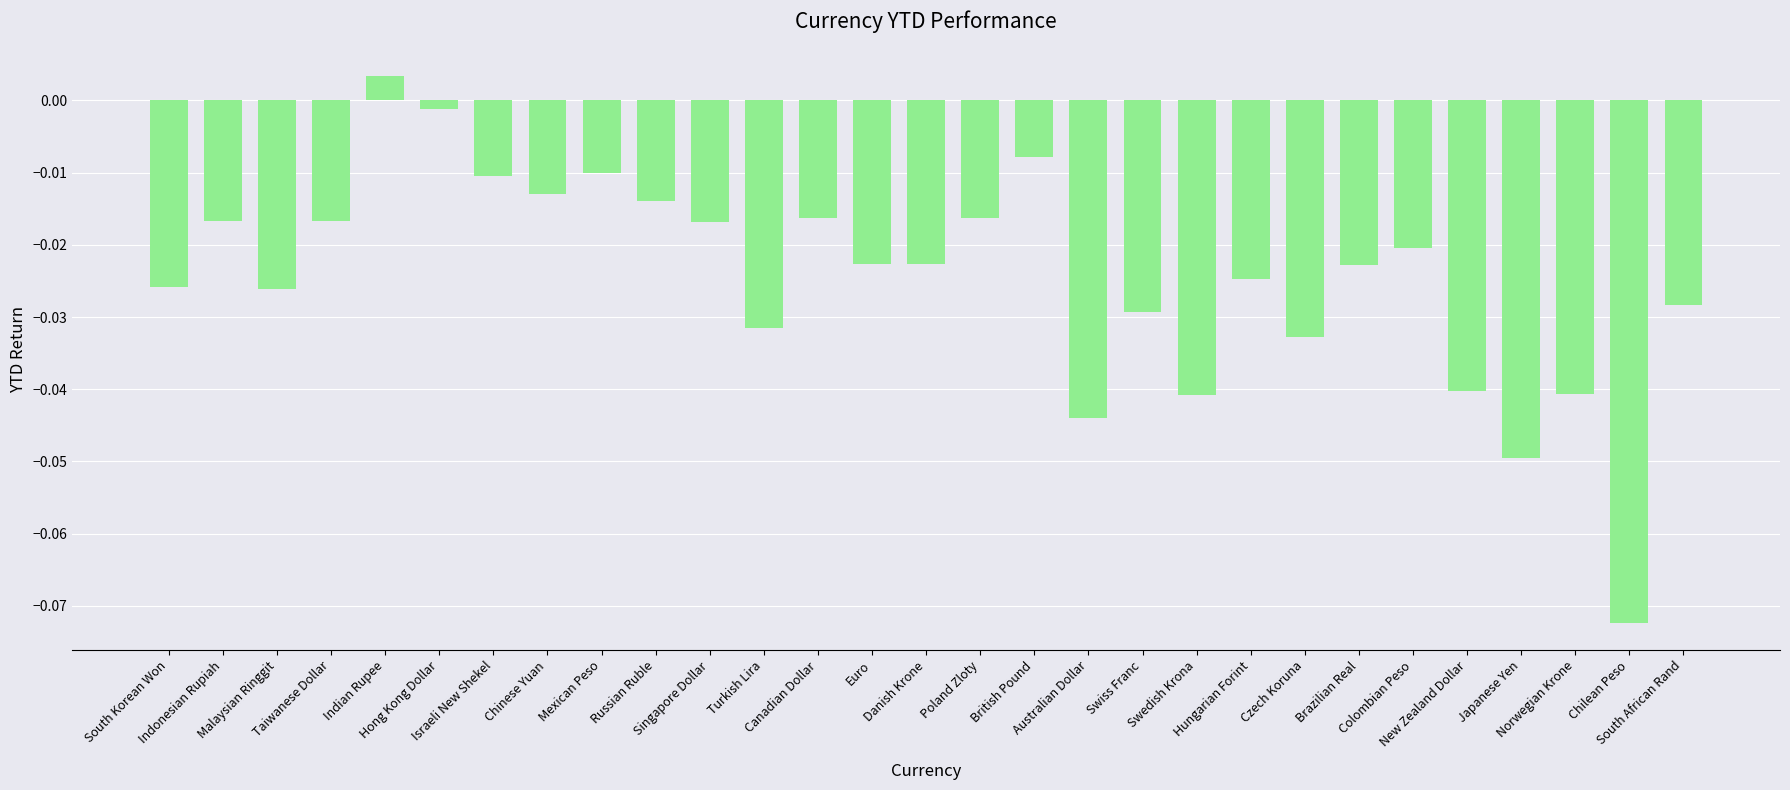

The chart shows a value of -0.0 at Mexican Peso. True or false?

True